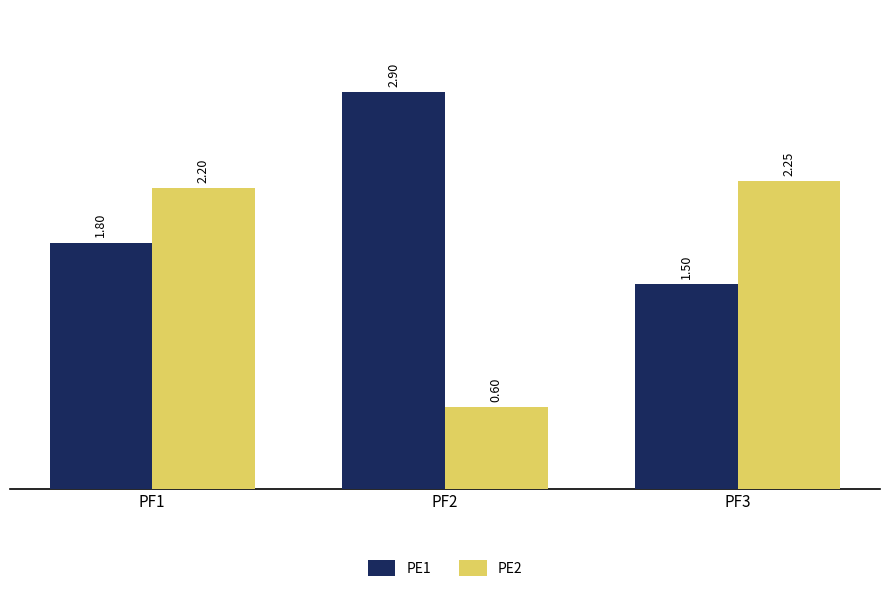

What is the value of the PE2 bar at the 2nd from the left?

0.6